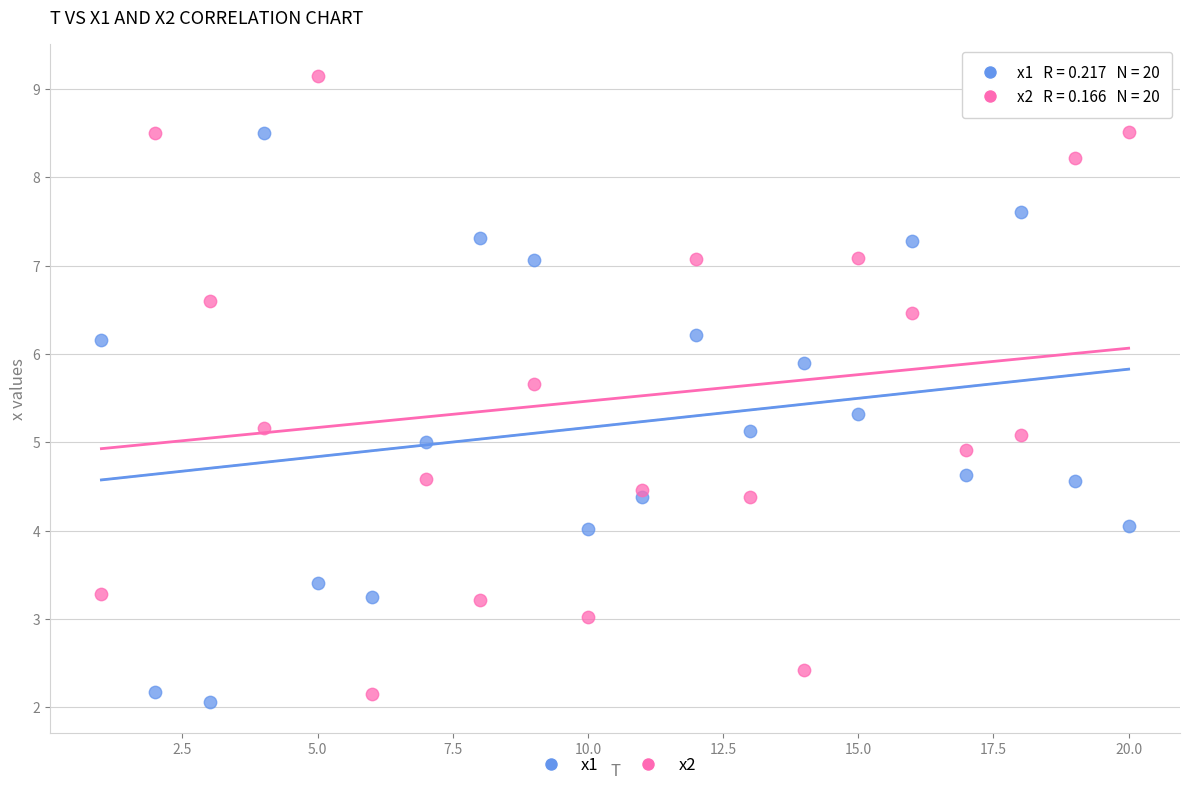

Which series has the widest spread of Y values?

x2